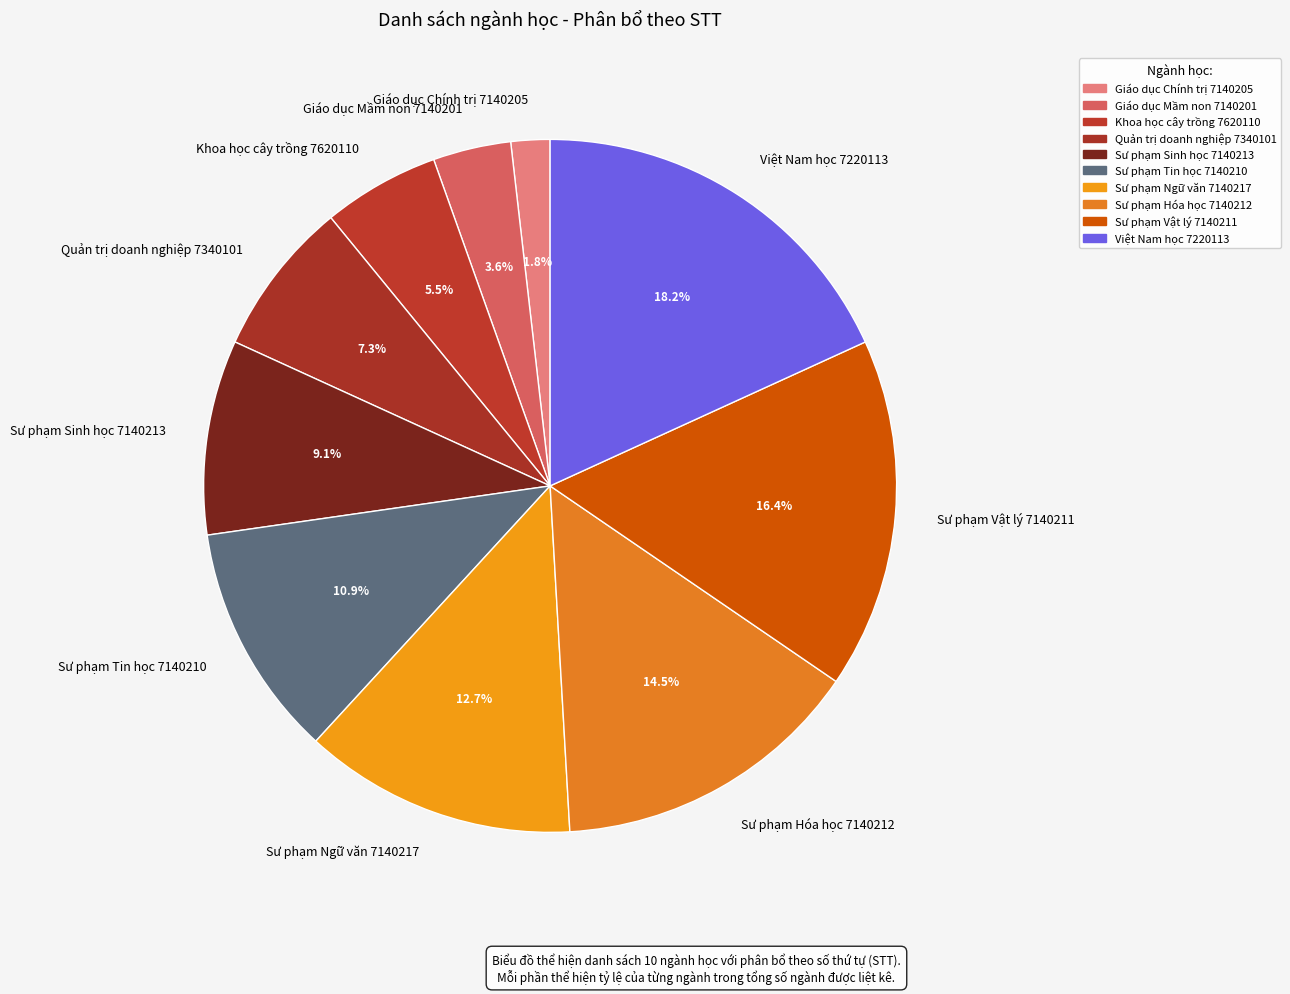

Is Sư phạm Ngữ văn 7140217 the majority of the pie?

No